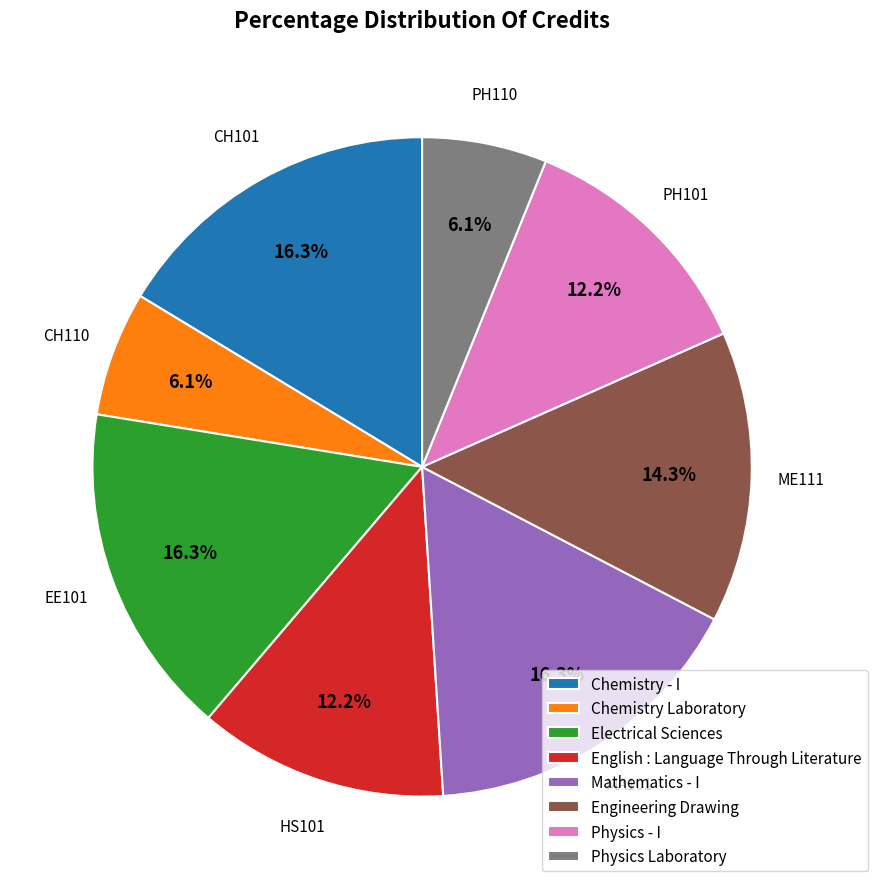

Combined, what portion of the pie is Electrical Sciences and English : Language Through Literature?

28.6%